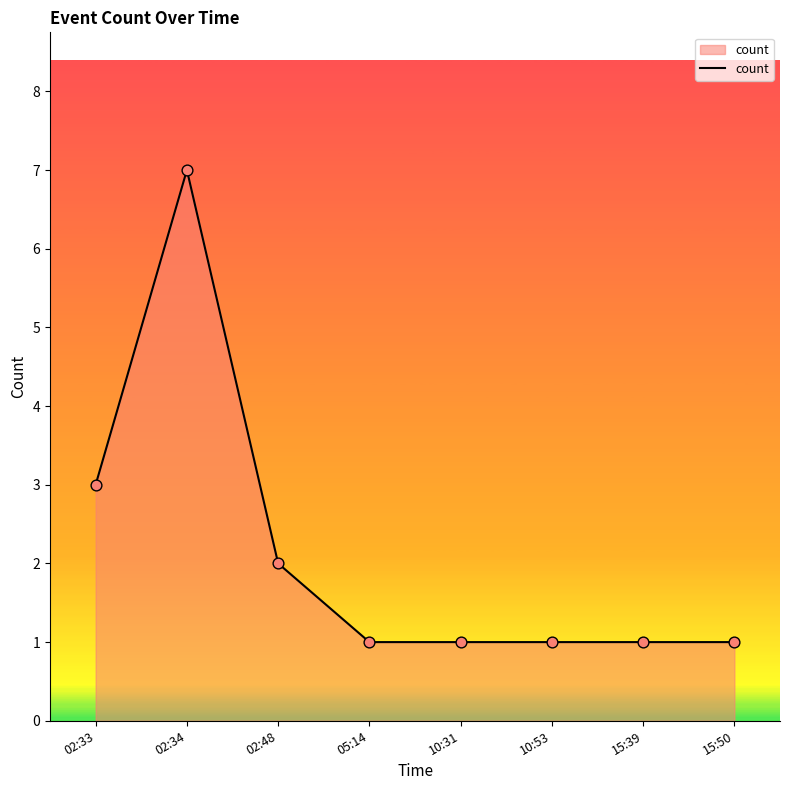

What is the change in value from 02:33 to 10:53?

-2